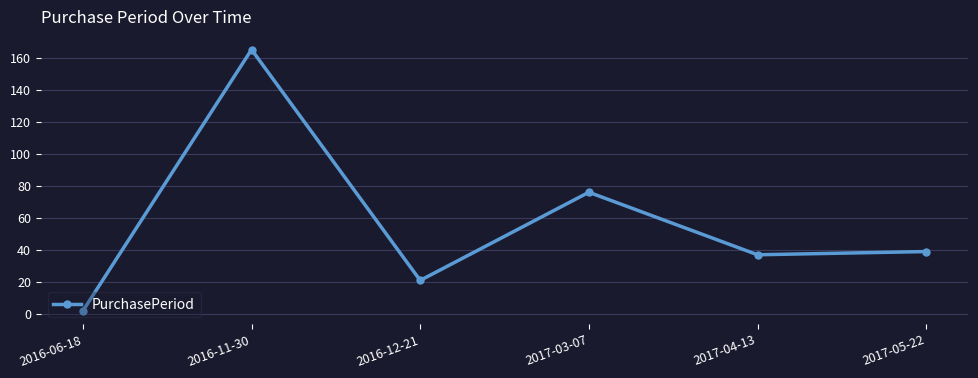

What is the difference between the second highest and minimum values?

74